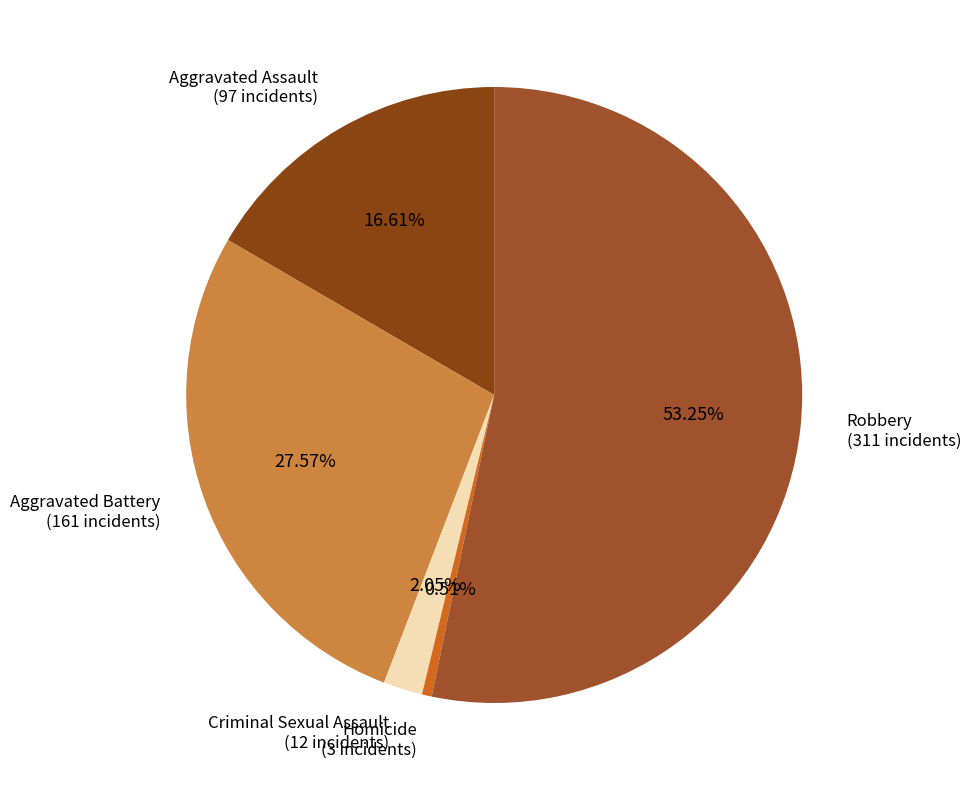

Rank the categories by value from lowest to highest.

Homicide, Criminal Sexual Assault, Aggravated Assault, Aggravated Battery, Robbery